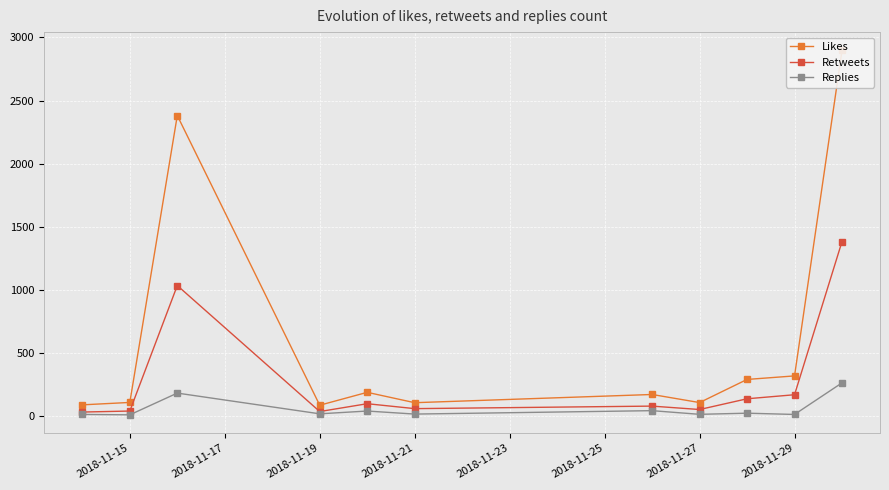

True or false: Retweets and Replies intersect in this chart.

False